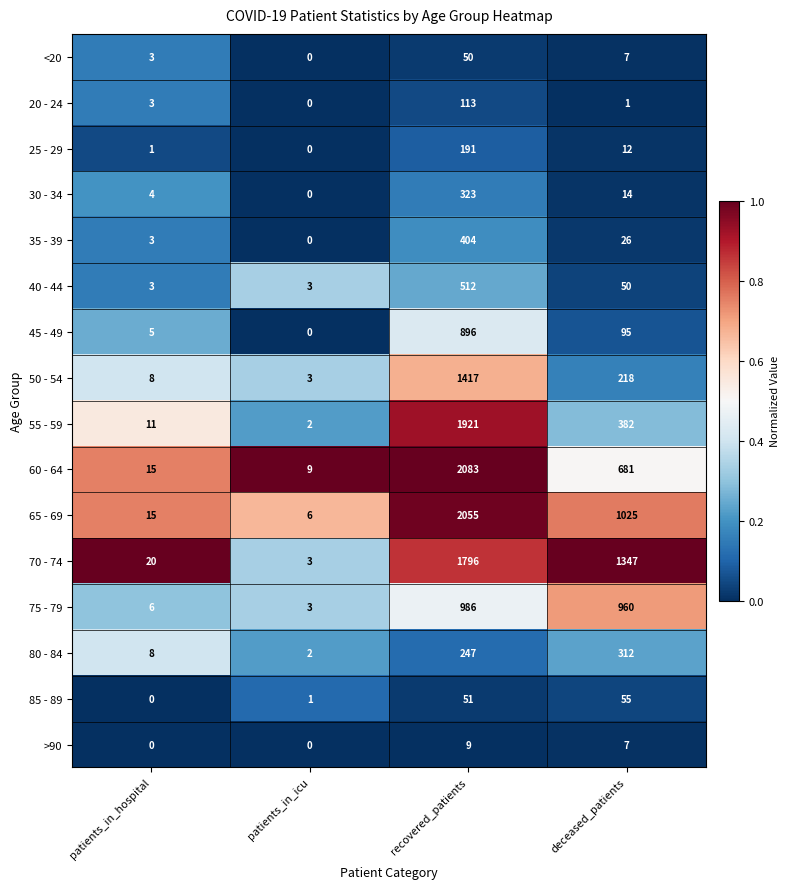

Rank the series at recovered_patients from lowest to highest value.

>90, <20, 85 - 89, 20 - 24, 25 - 29, 80 - 84, 30 - 34, 35 - 39, 40 - 44, 45 - 49, 75 - 79, 50 - 54, 70 - 74, 55 - 59, 65 - 69, 60 - 64